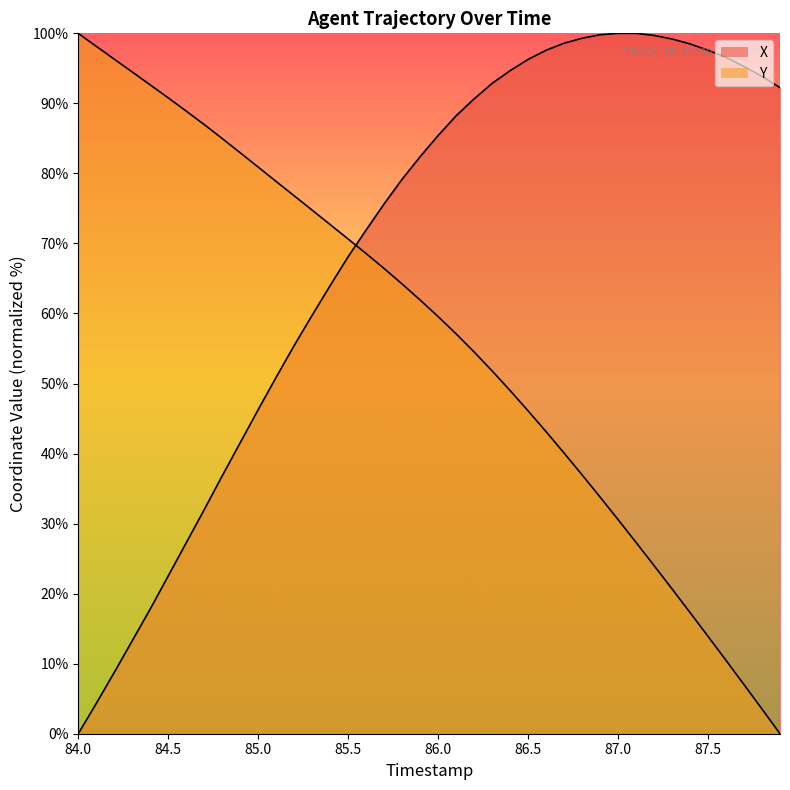

What is the difference between the maximum and minimum values in the X series?

100.0